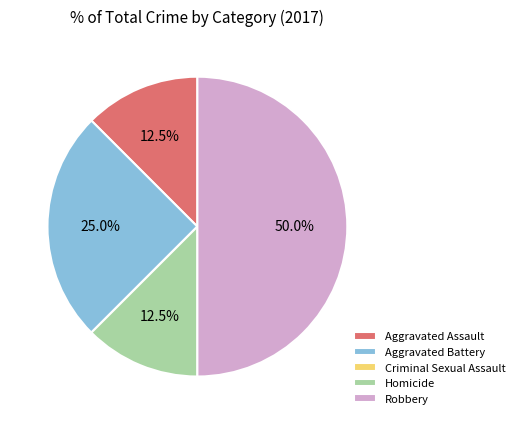

What is the largest slice in the pie chart?

Robbery